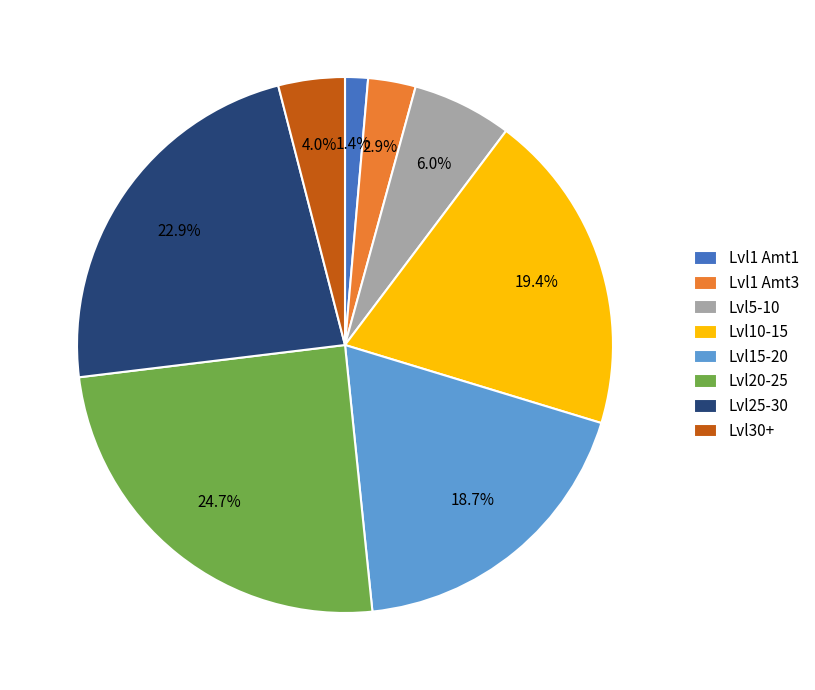

Combined, what portion of the pie is Lvl5-10 and Lvl25-30?

28.9%